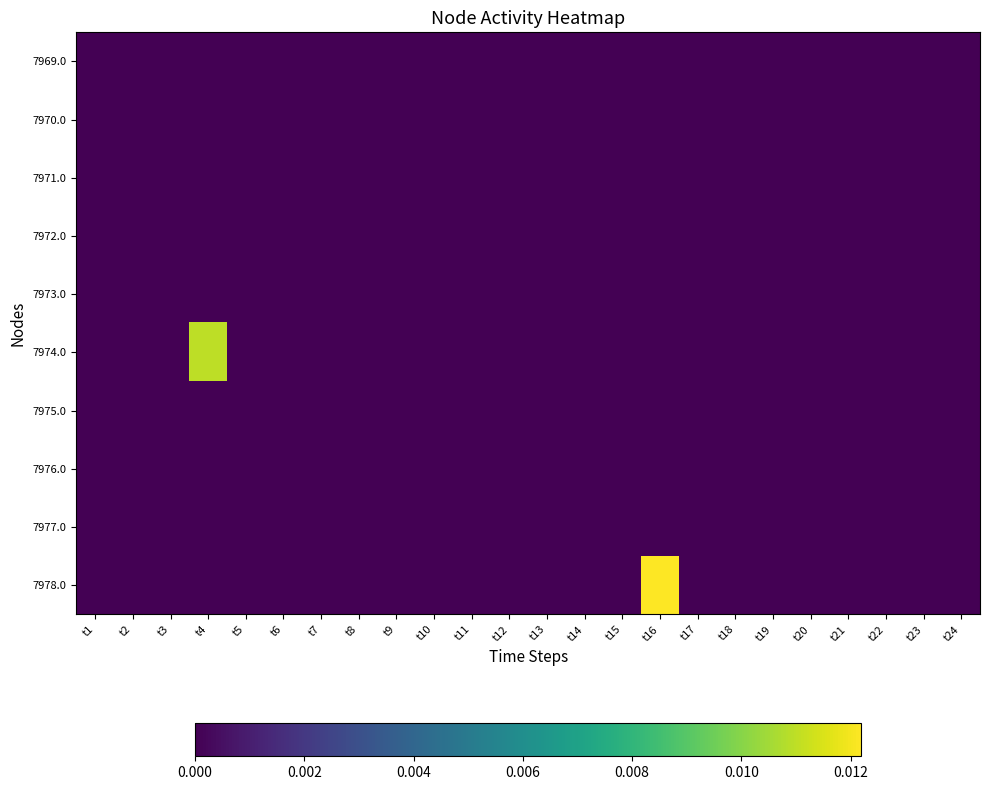

Which series has the widest spread of values?

7978.0